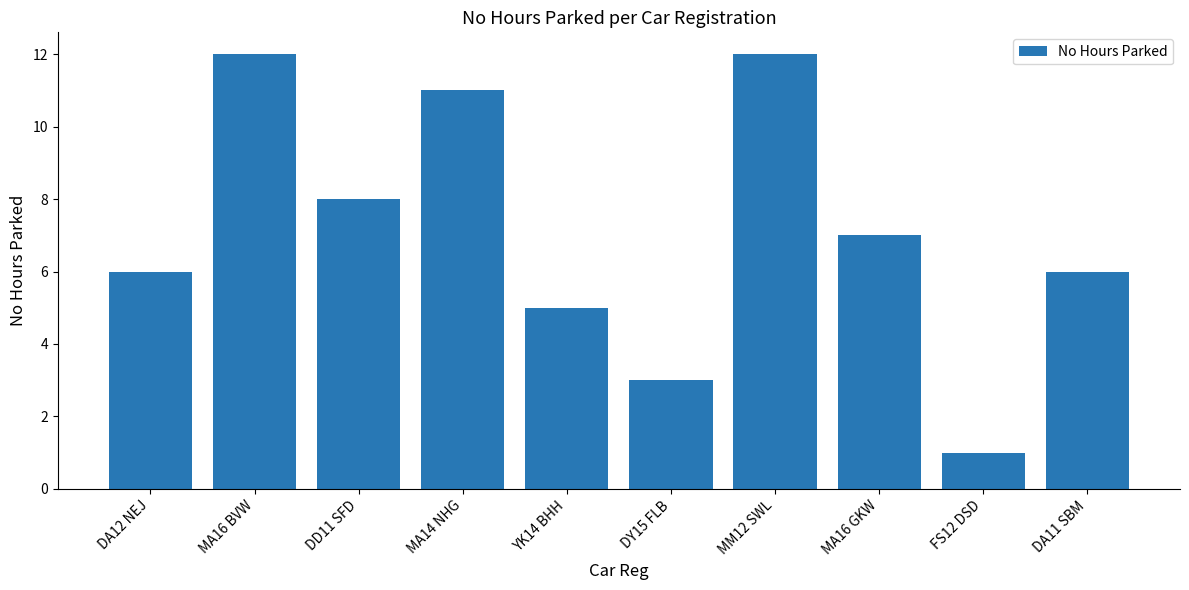

How many categories are shown in the chart?

10